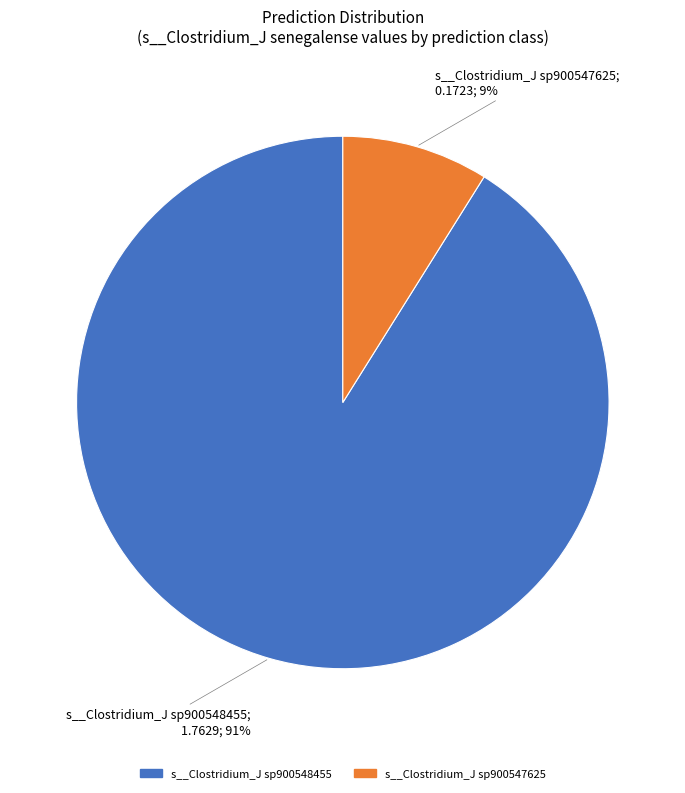

To the nearest percent, what is the difference between the largest and smallest slice percentages?

82%